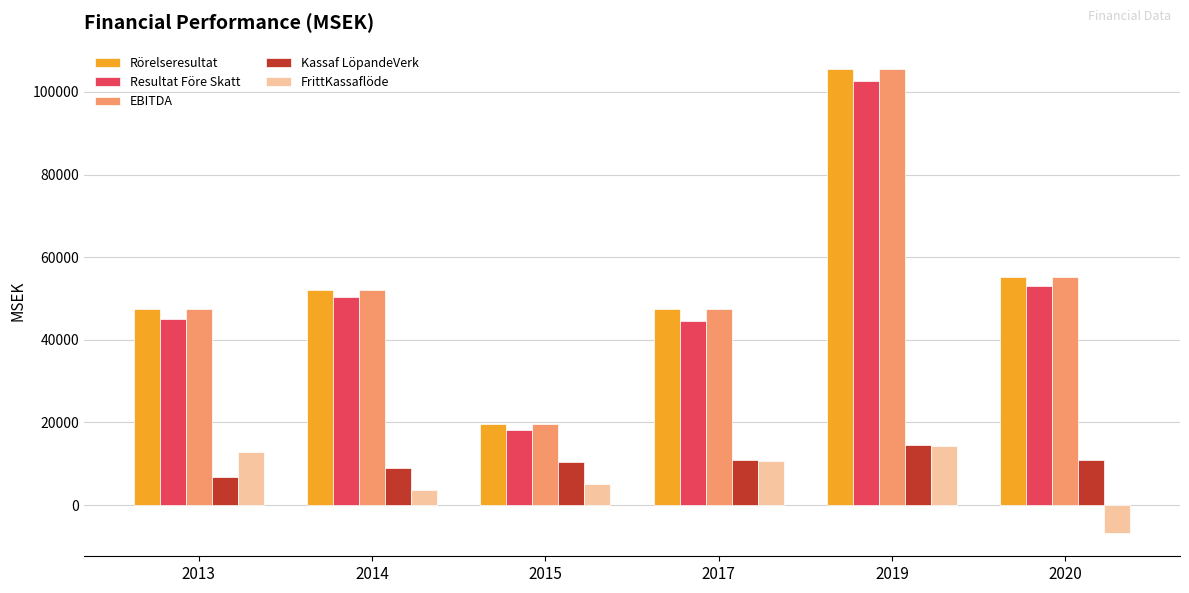

What is the difference between the maximum and minimum values in the Resultat Före Skatt series?

84476